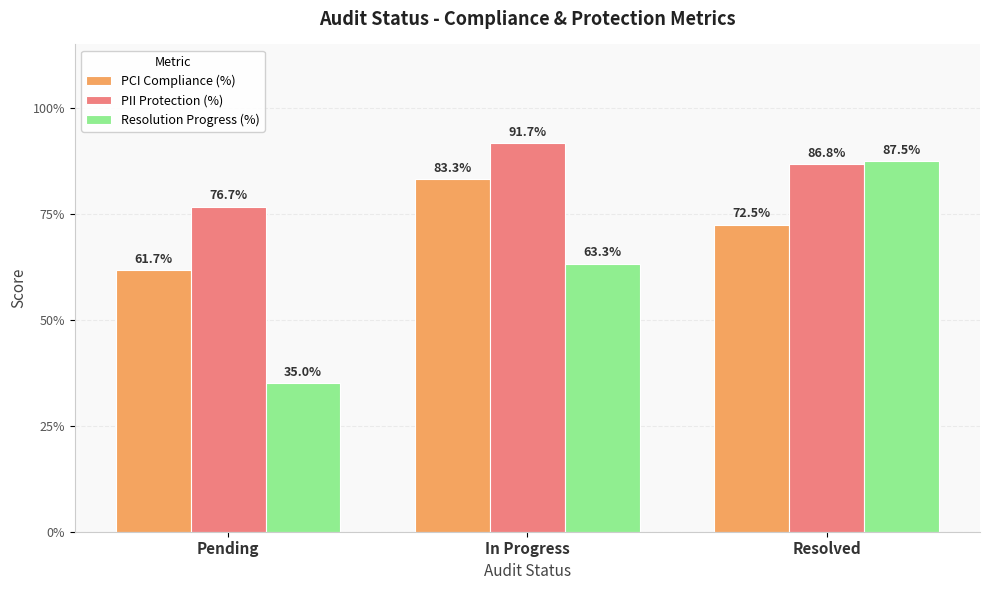

Reading left to right, list all the values displayed in this chart.

PCI Compliance (%): 0.6	0.8	0.7
PII Protection (%): 0.8	0.9	0.9
Resolution Progress (%): 0.3	0.6	0.9